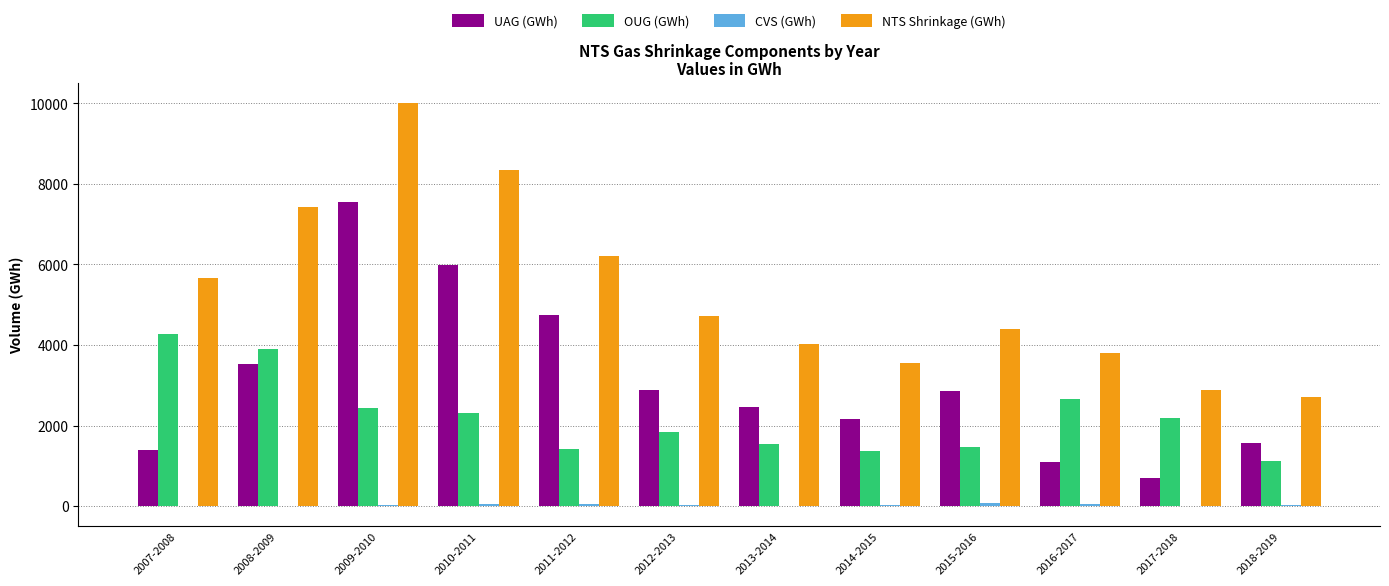

What is the sum of all OUG (GWh) values?

26509.1